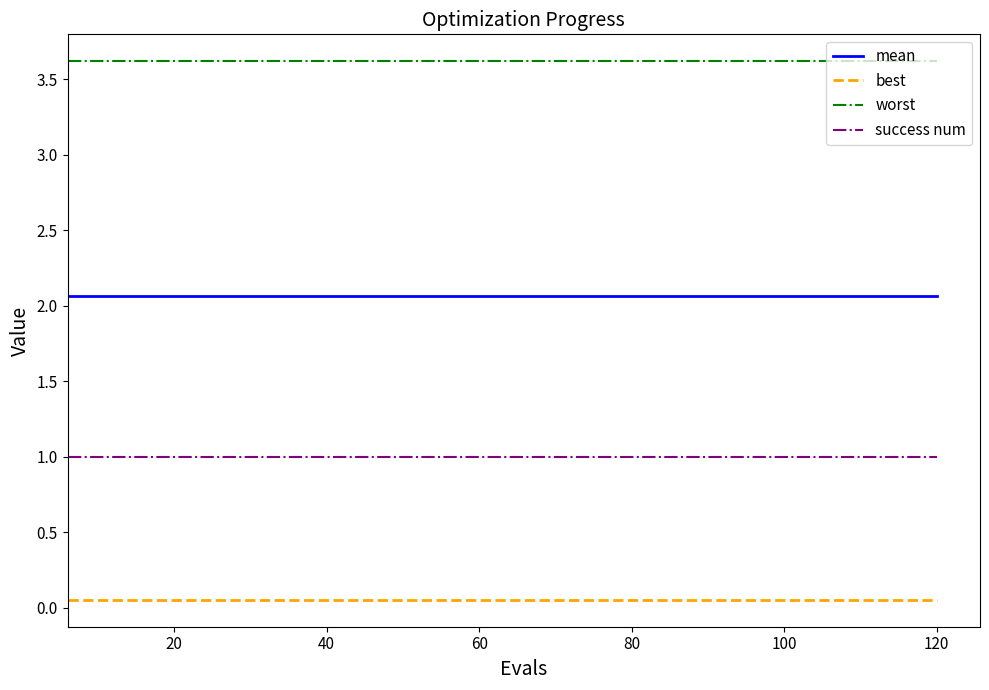

How many lines are shown in the chart?

4